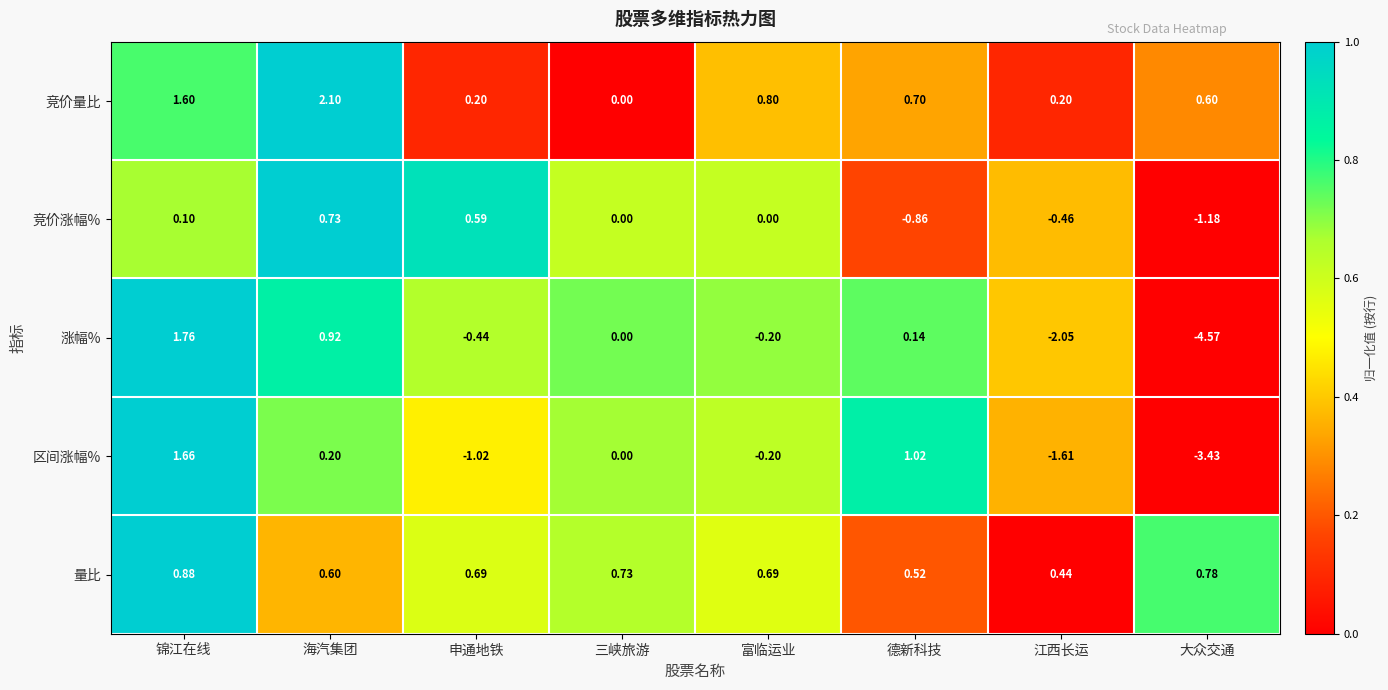

Count the number of data series in this chart.

5